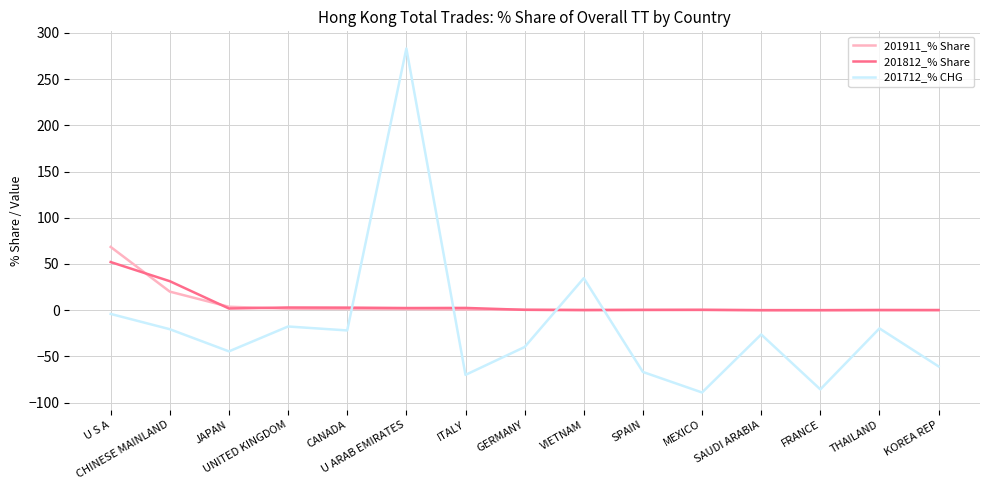

True or false: 201812_% Share has a value of 2.8 at CANADA.

True